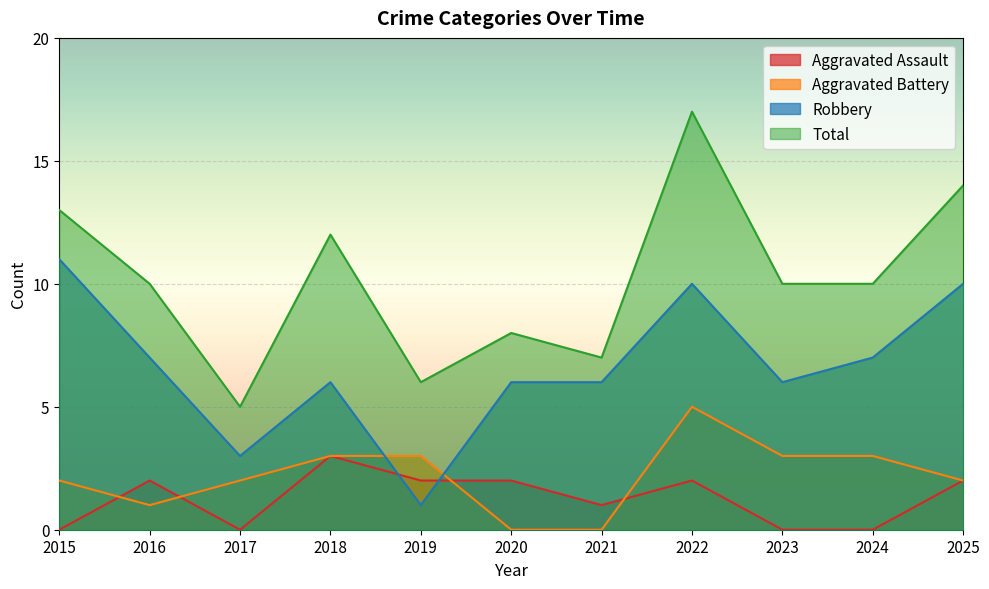

Rank the series by their maximum value, from lowest to highest.

Aggravated Assault, Aggravated Battery, Robbery, Total